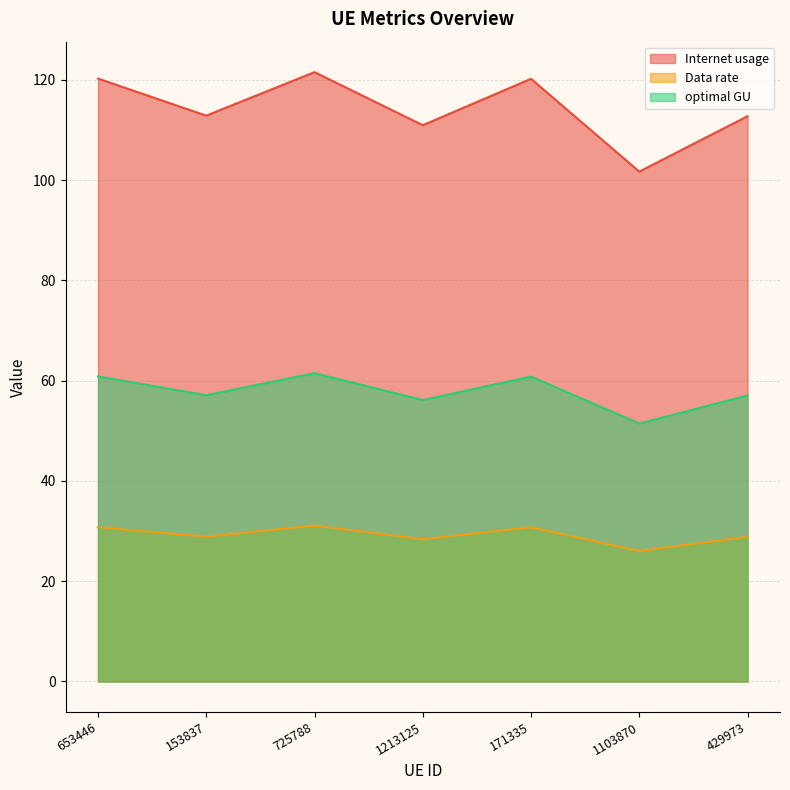

What is the average value of the Data rate series?

29.3